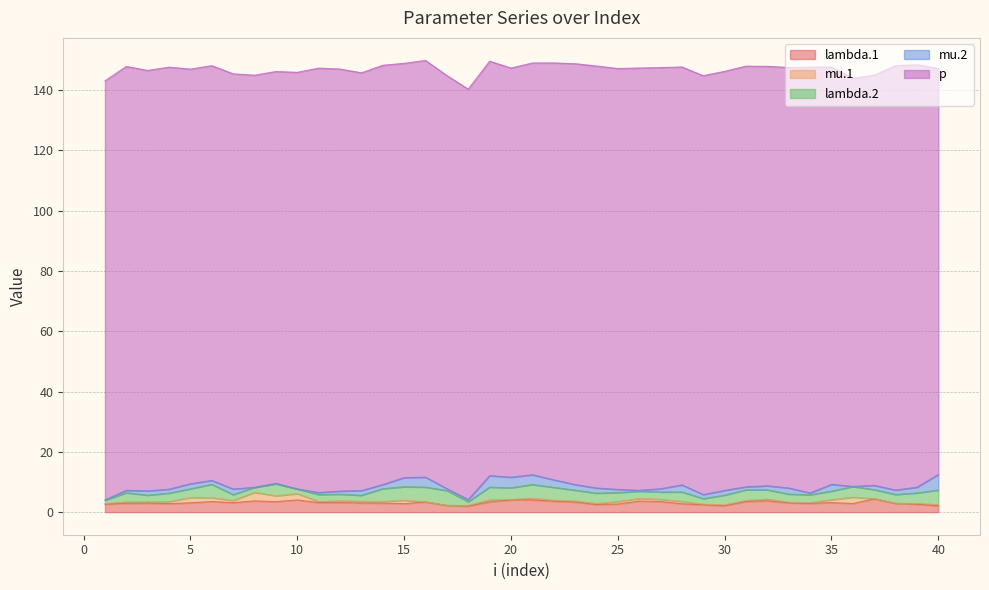

Reading right to left, list all the values displayed in this chart.

lambda.1: 2.1	2.7	2.9	4.4	2.9	3.2	2.9	3.1	3.8	3.5	2.1	2.5	2.8	3.5	3.7	2.7	2.5	3.3	3.6	4.1	4.1	3.4	2.0	2.2	3.4	2.8	3.0	3.0	3.2	3.2	4.1	3.5	3.7	3.1	3.5	3.1	2.8	3.0	2.9	2.6
mu.1: 0.4	0.2	0.0	0.1	2.1	1.0	0.2	0.3	0.6	0.4	0.3	0.2	0.8	0.7	0.9	0.8	0.3	0.4	0.3	0.5	0.2	0.7	0.2	0.0	0.0	1.1	0.5	0.6	0.6	0.4	2.1	1.9	2.8	0.7	1.3	1.8	0.7	0.5	0.5	0.2
lambda.2: 4.8	3.5	3.0	3.0	3.6	2.8	2.7	2.7	3.1	3.5	3.2	1.8	3.2	2.4	2.4	3.0	3.5	3.6	4.3	4.6	3.8	4.2	1.2	4.9	4.9	4.5	4.3	2.0	2.2	2.3	1.5	4.0	1.7	2.0	4.4	2.9	2.8	2.2	3.0	1.1
mu.2: 5.2	1.9	1.5	1.4	0.0	2.3	0.6	2.0	1.3	1.0	1.6	1.3	2.3	1.1	0.3	1.0	1.7	1.9	2.5	3.2	3.5	3.8	0.7	0.6	3.3	3.0	1.4	1.6	1.0	0.7	0.0	0.2	0.0	1.9	1.3	1.7	1.3	1.4	0.8	0.1
p: 134.7	140.2	140.8	136.1	135.4	138.5	141.3	139.5	139.2	139.6	139.0	139.0	138.6	139.7	140.1	139.6	140.0	139.6	138.3	136.6	135.8	137.5	136.2	137.0	138.2	137.5	139.1	138.6	140.0	140.8	138.2	136.6	136.7	137.7	137.6	137.6	140.0	139.5	140.6	139.0